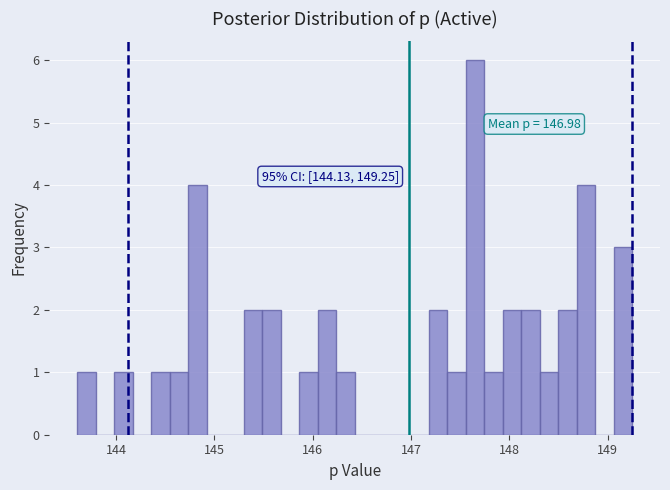

Read against the x-axis, roughly where is the centre of the tallest bar?

147.6